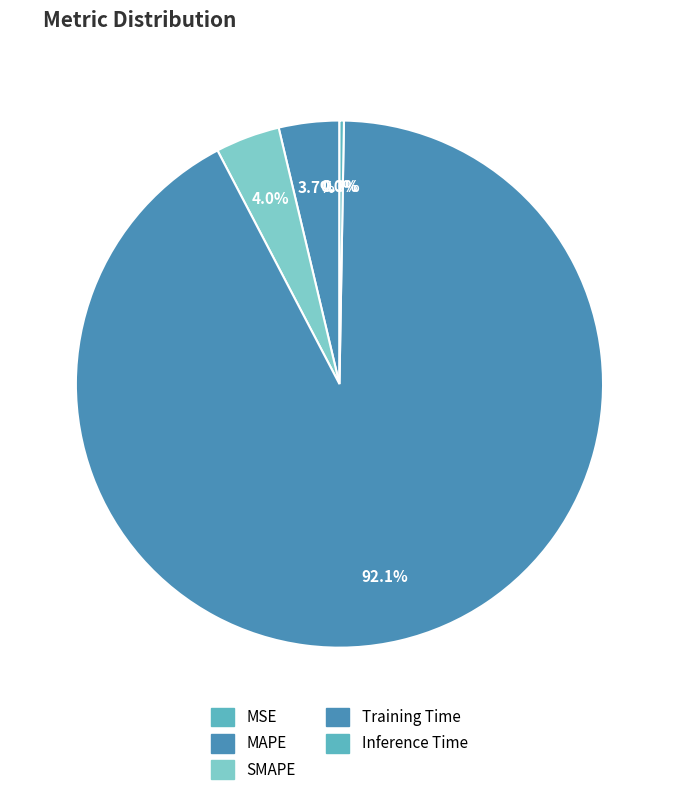

Which slice represents more than half of the pie?

Training Time